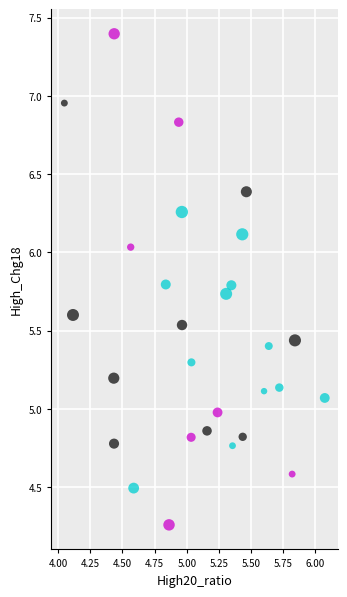

Count the number of points in this scatter plot.

28